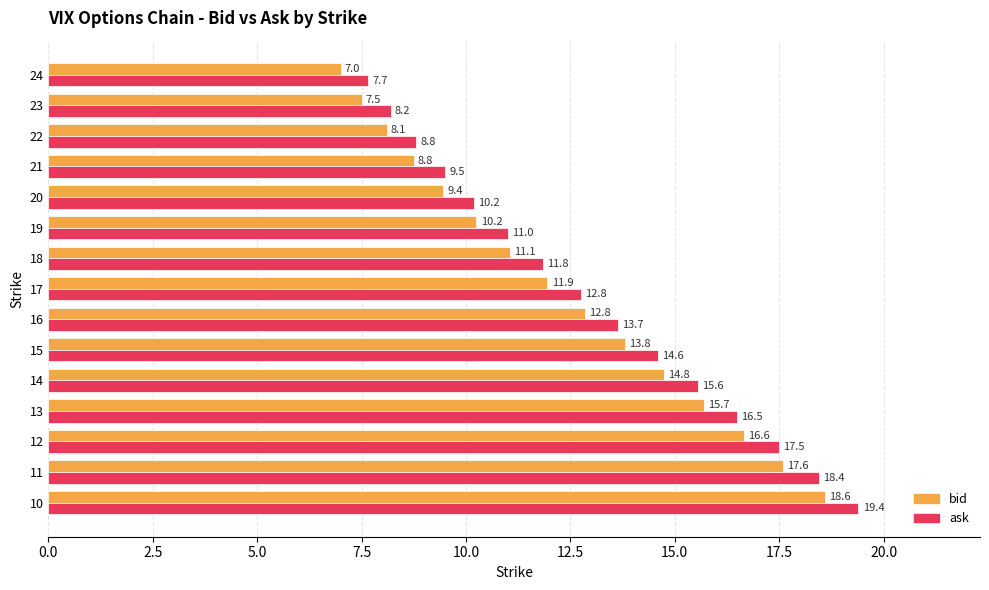

True or false: bid has a value of 7.0 at 24.

True